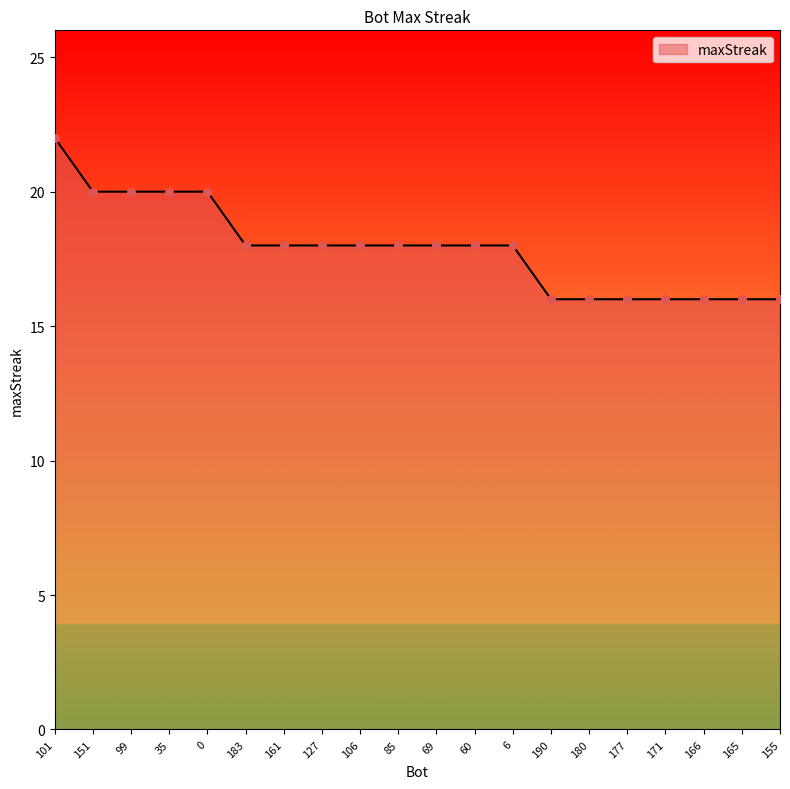

What is the ratio of the value at 180 to the value at 106?

0.9